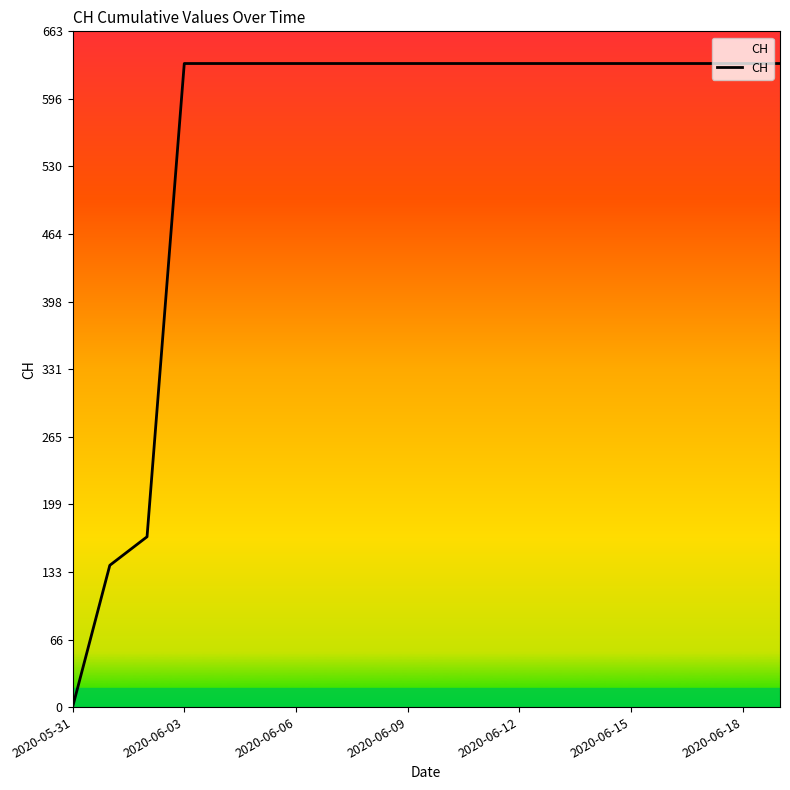

How many lines are shown in the chart?

1